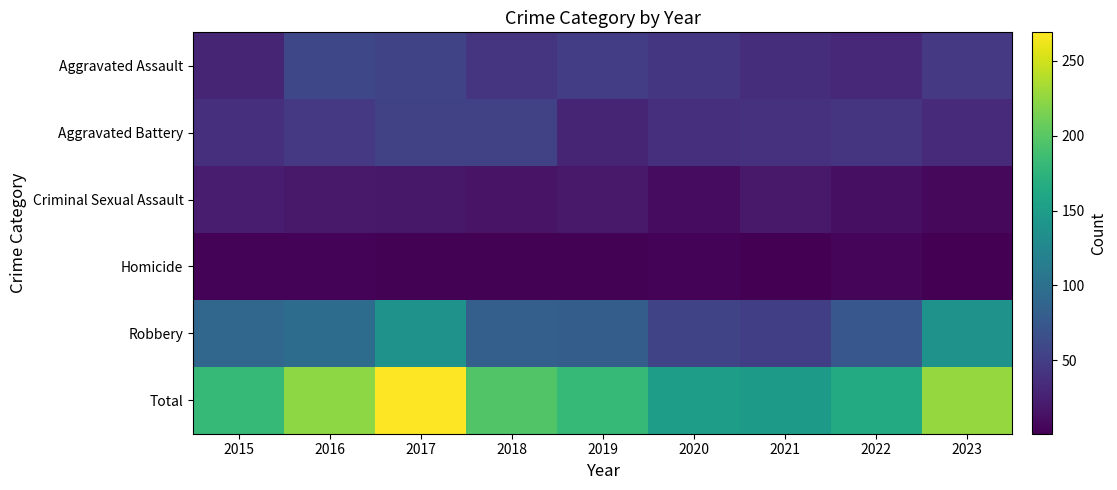

Which has a higher value, 2021 or 2022?

2021